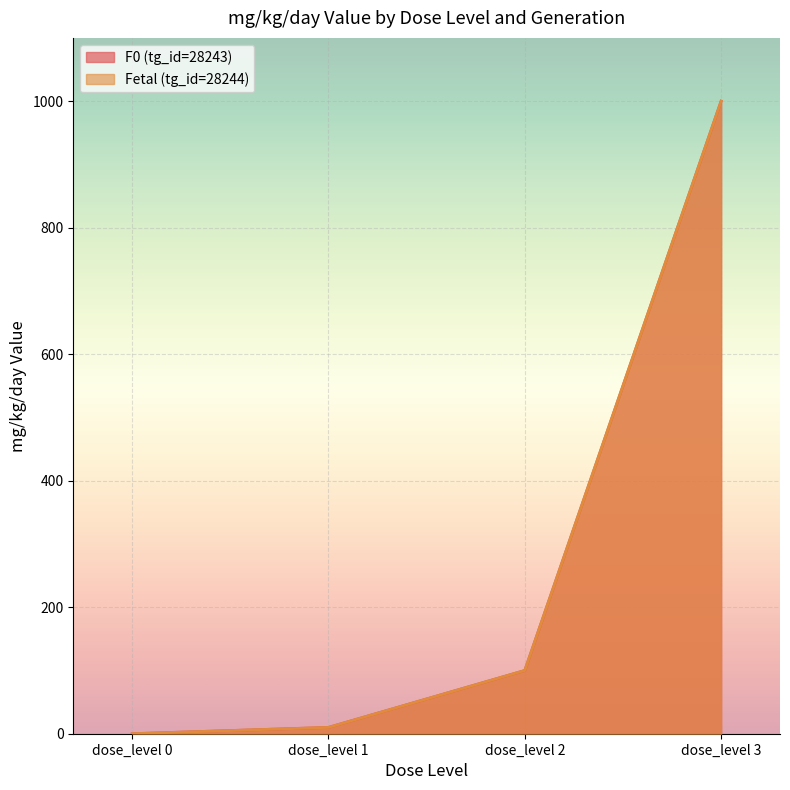

Which series has the widest spread of values?

F0 (tg_id=28243)